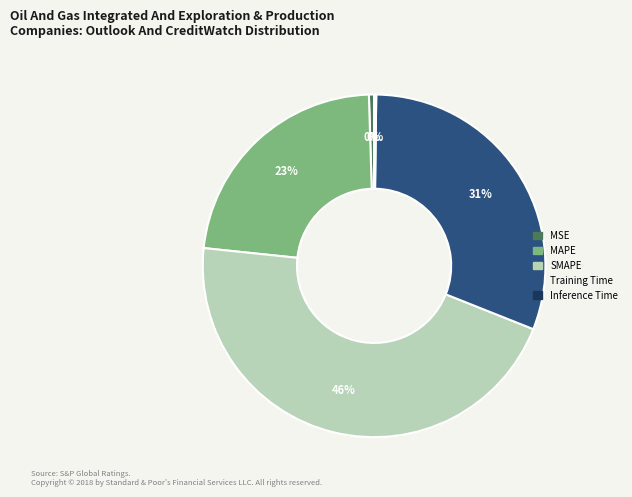

Which category has the biggest portion of the pie?

SMAPE